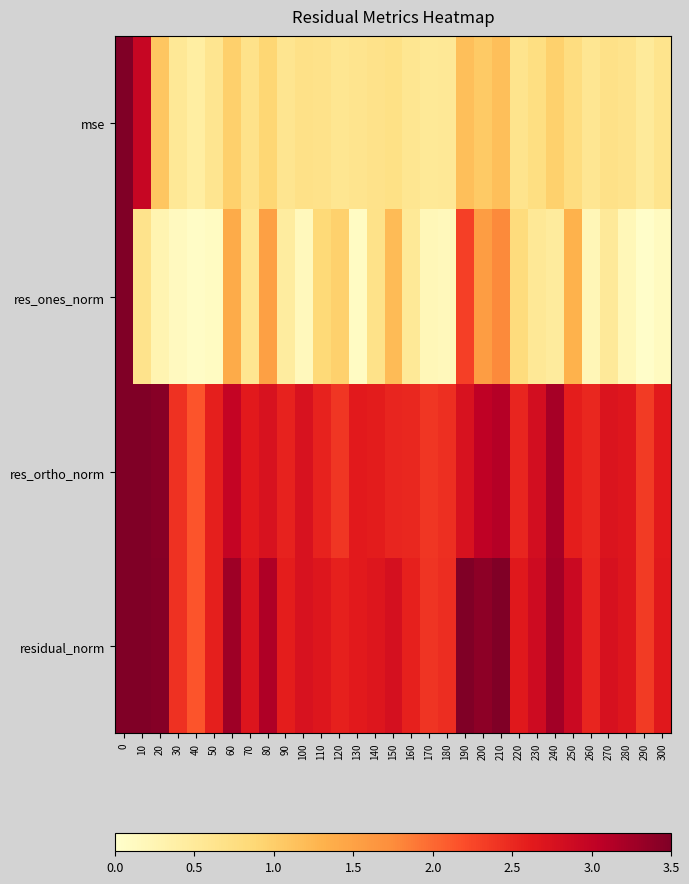

At how many categories does at least one series exceed 67?

1